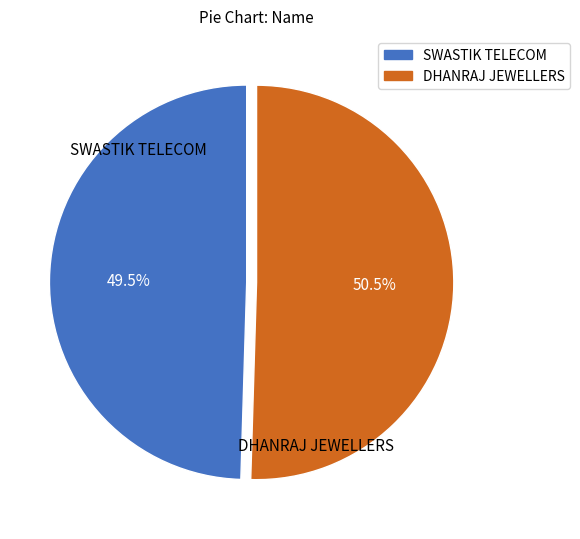

How many slices are in this pie chart?

2